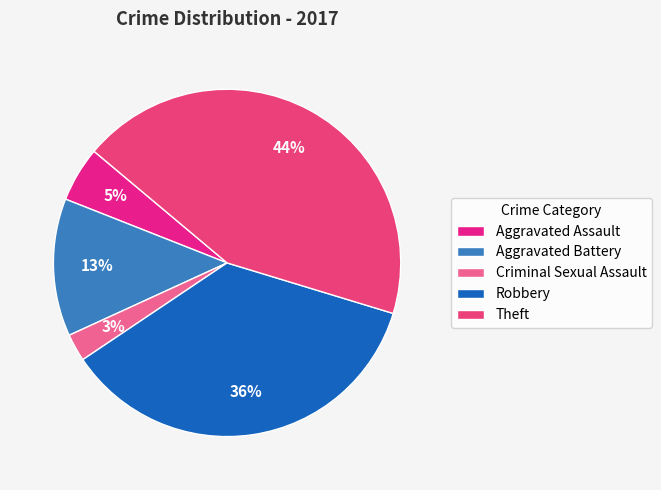

Which slice is the largest?

Theft